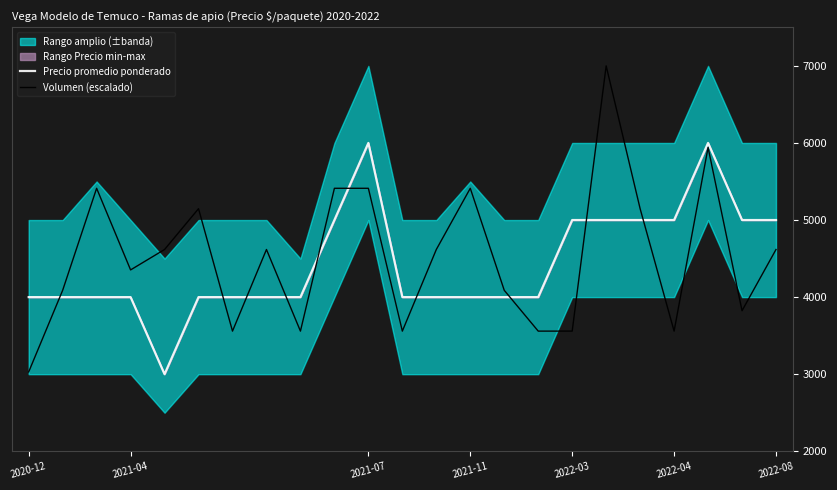

The value of Volumen (escalado) at 12 is 4617.6. True or false?

True